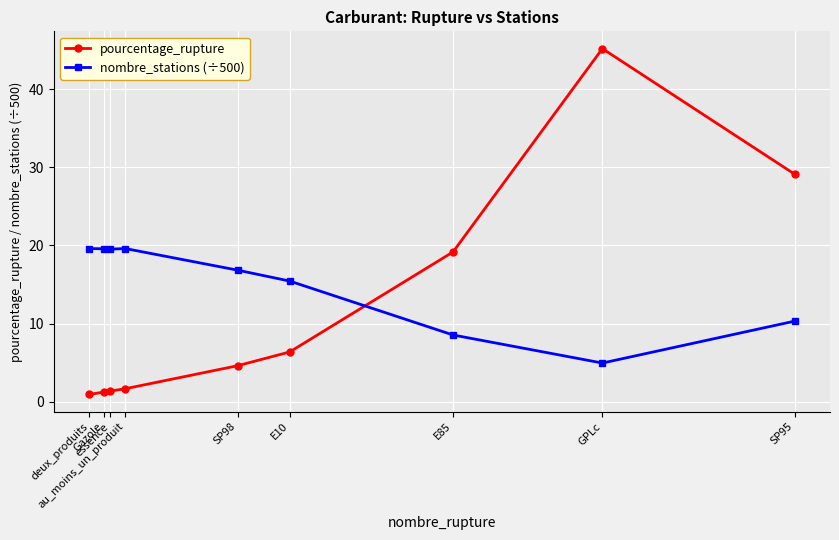

What are all the series names shown in the legend?

pourcentage_rupture, nombre_stations (÷500)